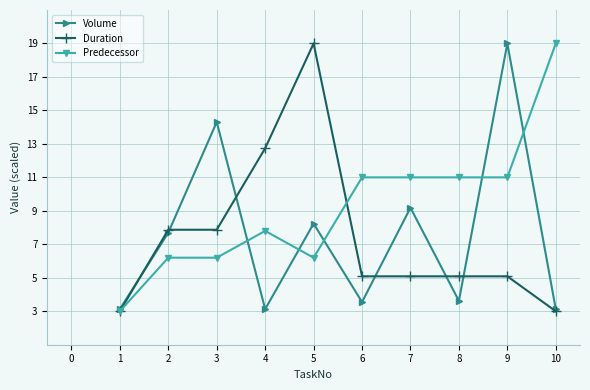

Between 3 and 9, which series saw the biggest shift?

Predecessor